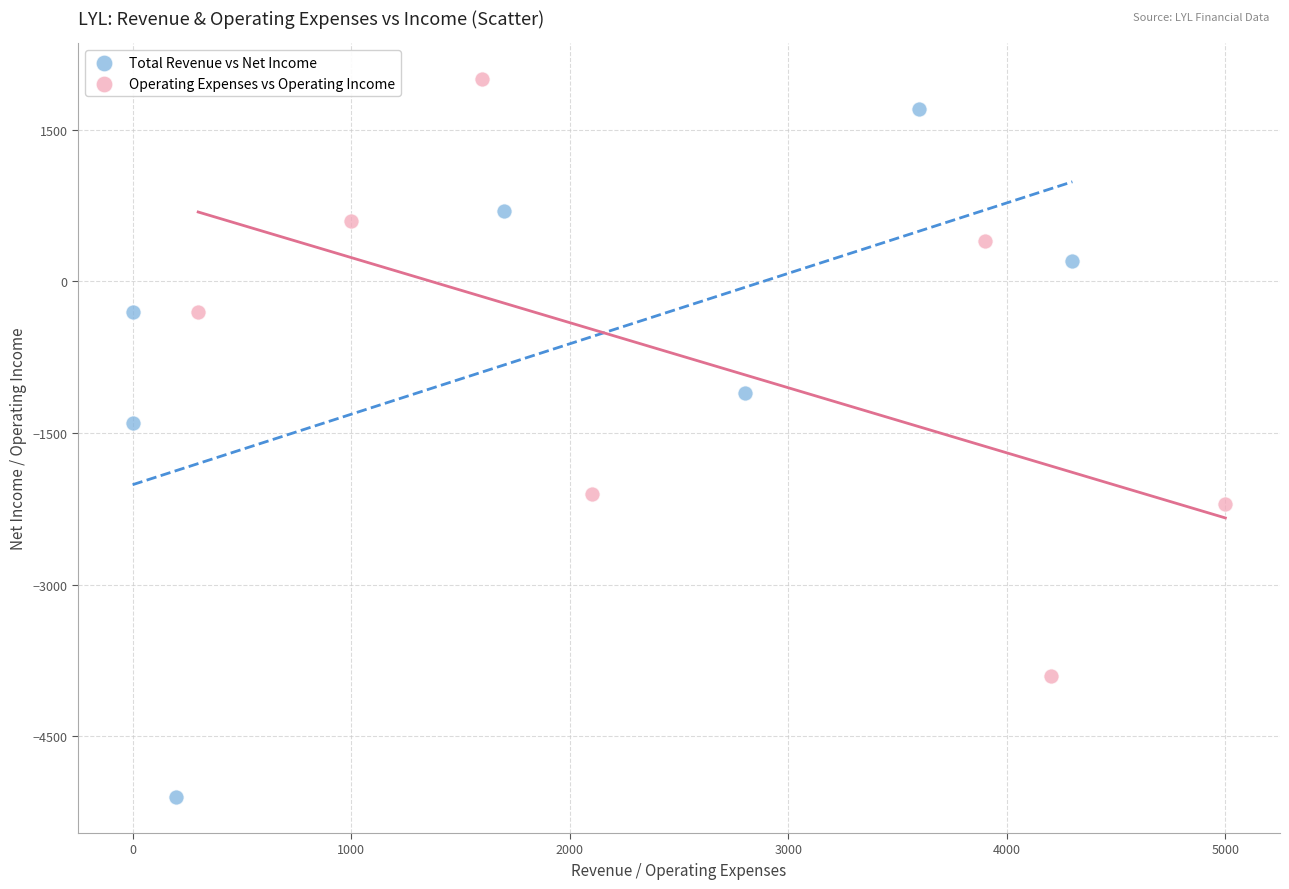

Which series has the largest Y range (max minus min)?

Total Revenue vs Net Income